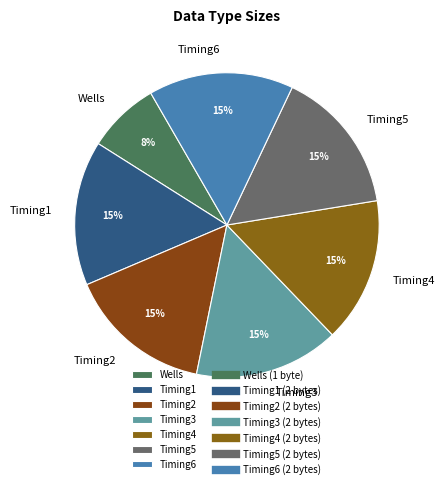

Which slice is the smallest?

Wells